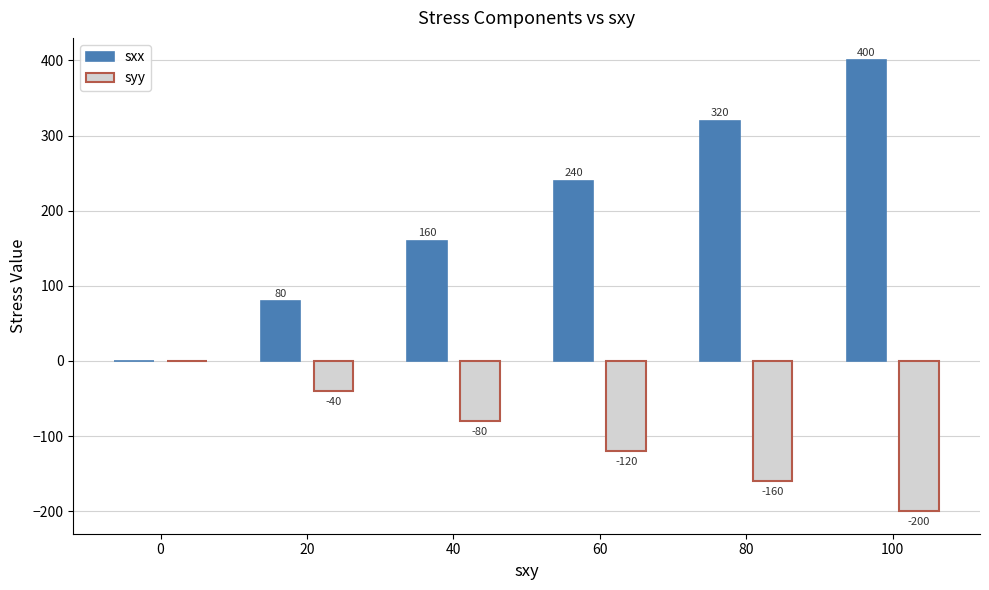

How many data points does each series have?

6